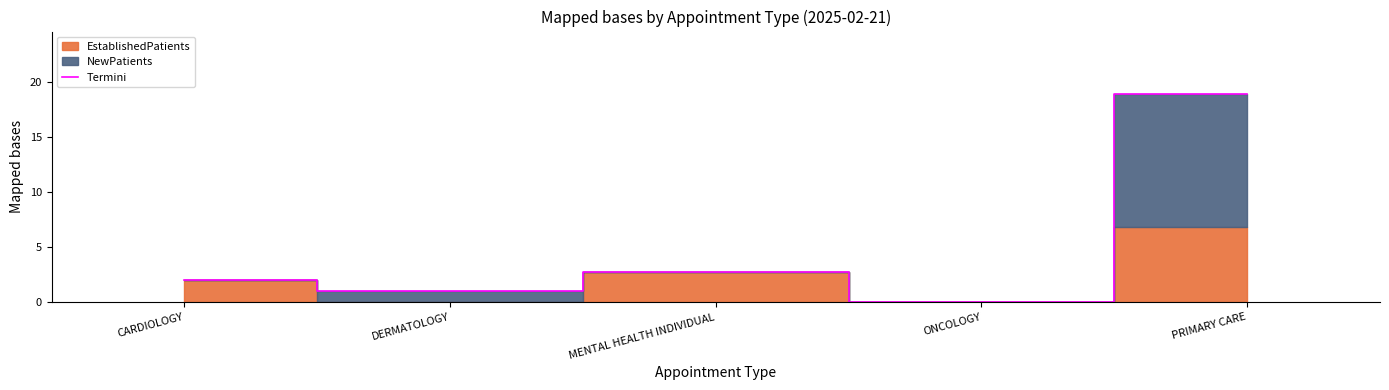

List the labels in order of value, smallest first.

ONCOLOGY, DERMATOLOGY, CARDIOLOGY, MENTAL HEALTH INDIVIDUAL, PRIMARY CARE